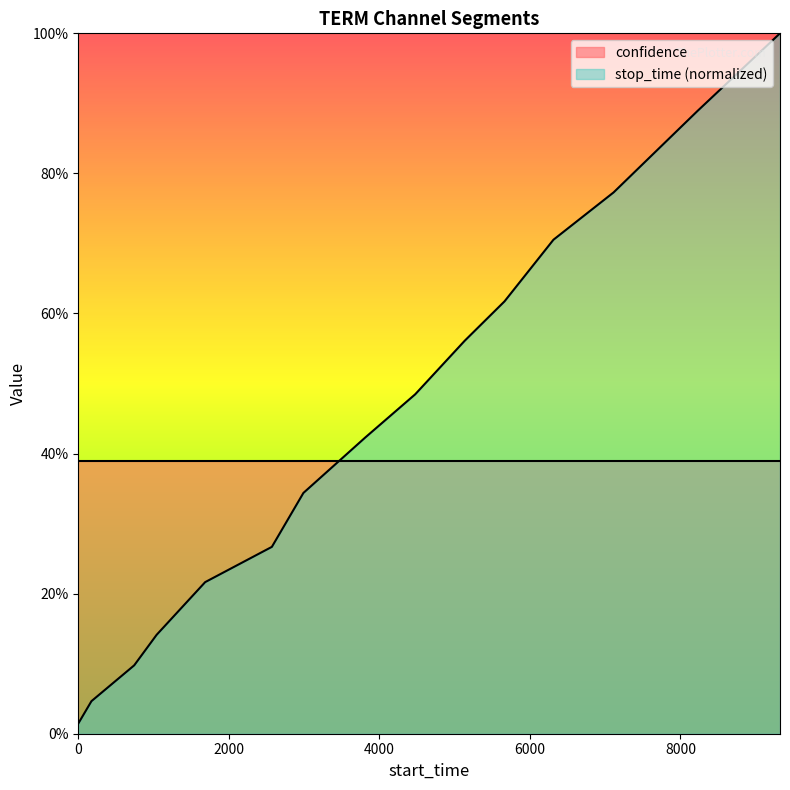

Reading left to right, list all the values displayed in this chart.

0.0	0.0	0.1	0.1	0.2	0.3	0.3	0.4	0.5	0.6	0.6	0.7	0.8	0.9	1.0